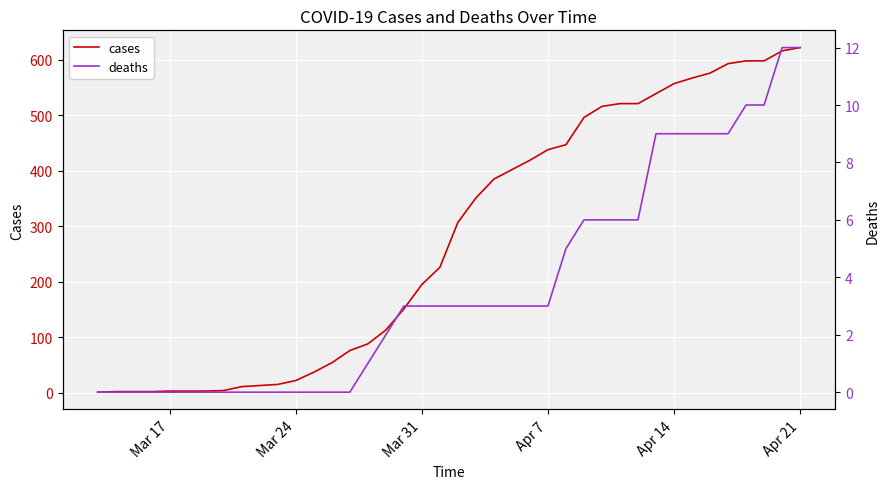

The cases series shows 557 at Apr 14. True or false?

True